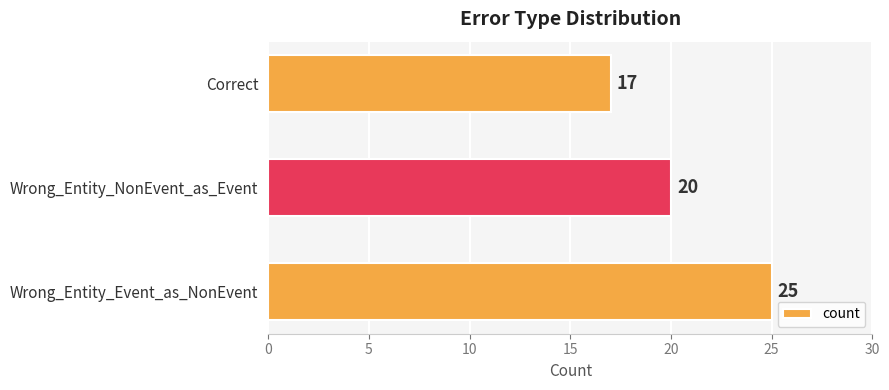

Reading bottom to top, list all the values displayed in this chart.

Wrong_Entity_Event_as_NonEvent=25	Wrong_Entity_NonEvent_as_Event=20	Correct=17